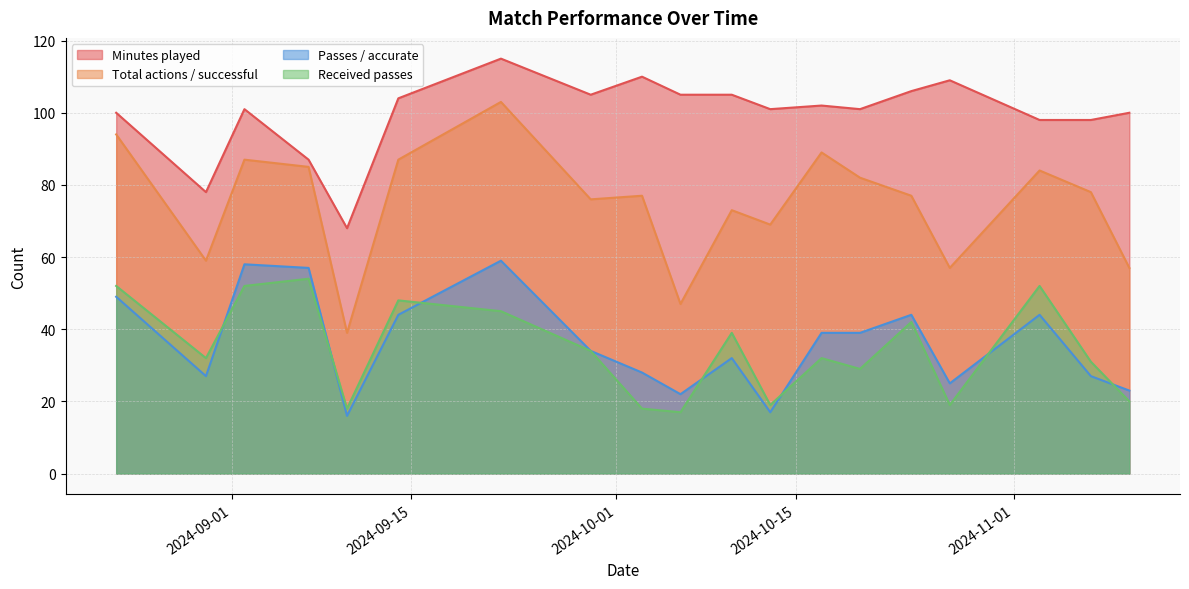

List the labels in order of Total actions / successful value, smallest first.

2024-09-10, 2024-10-06, 2024-11-10, 2024-10-27, 2024-08-30, 2024-10-13, 2024-10-10, 2024-09-29, 2024-10-24, 2024-10-03, 2024-11-07, 2024-10-20, 2024-11-03, 2024-09-07, 2024-09-14, 2024-09-02, 2024-10-17, 2024-08-23, 2024-09-22